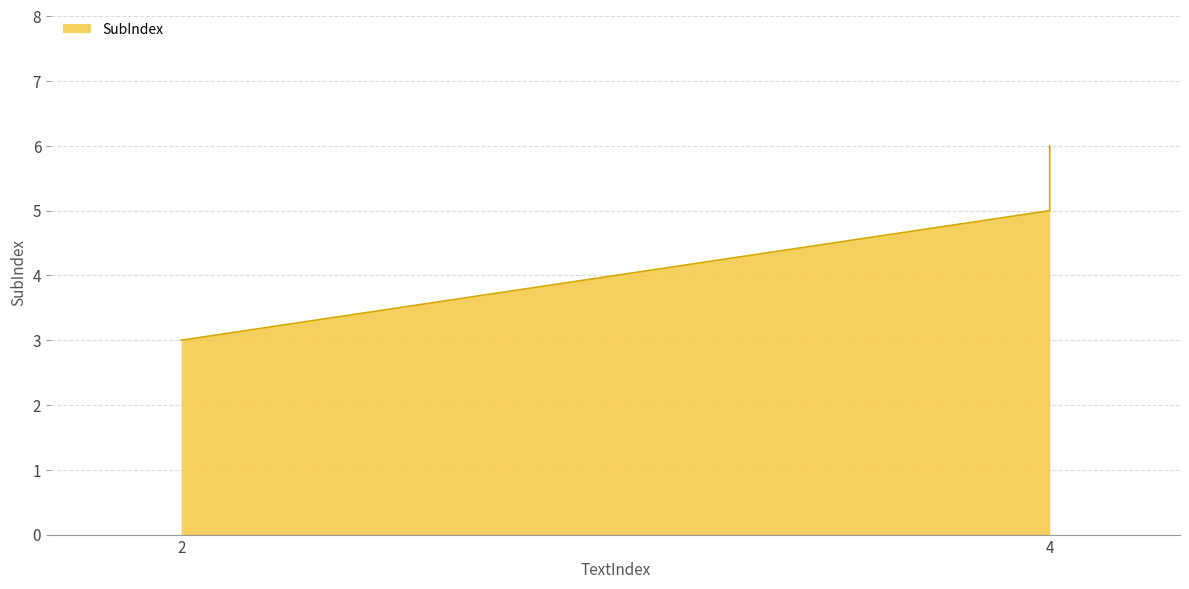

Reading right to left, what are all the values shown in this chart?

4=6	4=5	2=3